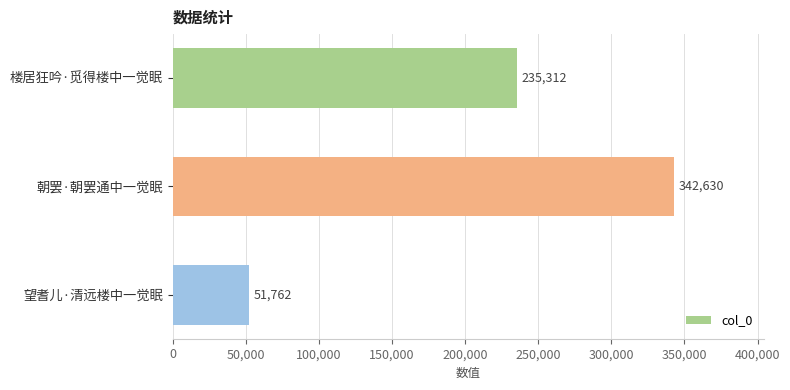

Reading top to bottom, list all the values displayed in this chart.

楼居狂吟·觅得楼中一觉眠=235312	朝罢·朝罢通中一觉眠=342630	望耆儿·清远楼中一觉眠=51762